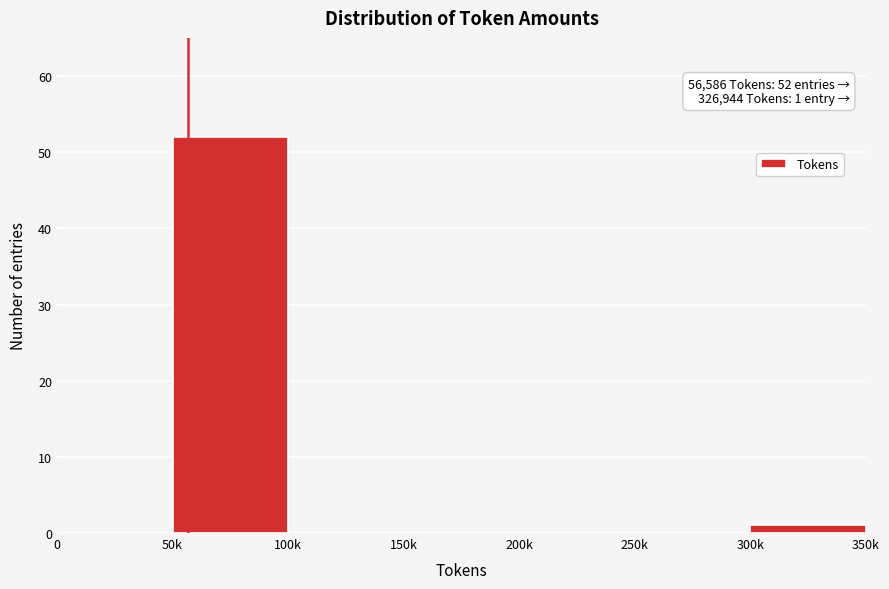

Reading left to right, extract all data points from this chart.

0=0	50k=52	100k=0	150k=0	200k=0	250k=0	300k=1